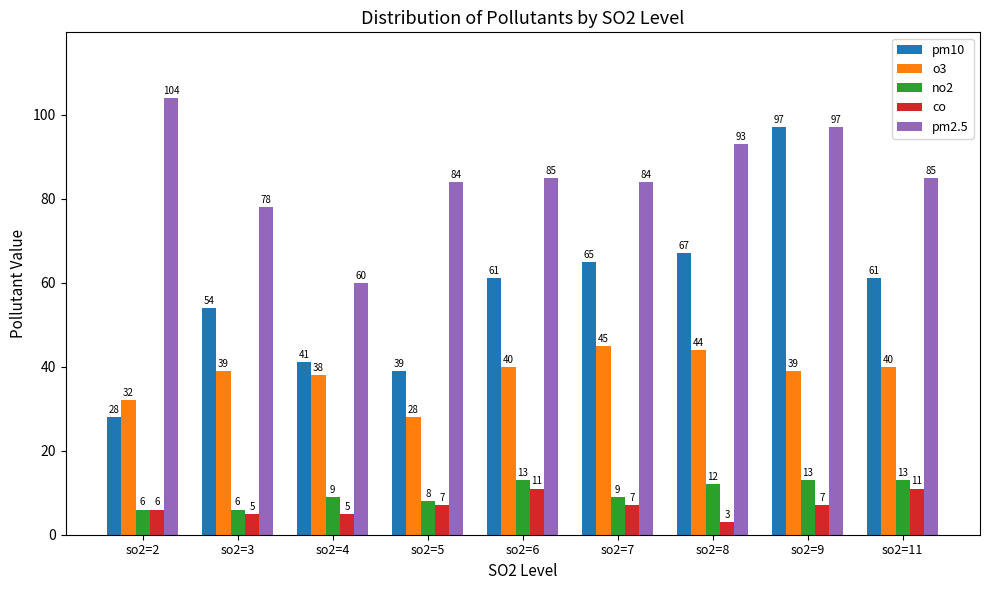

What is the difference between the maximum and minimum values in the co series?

8